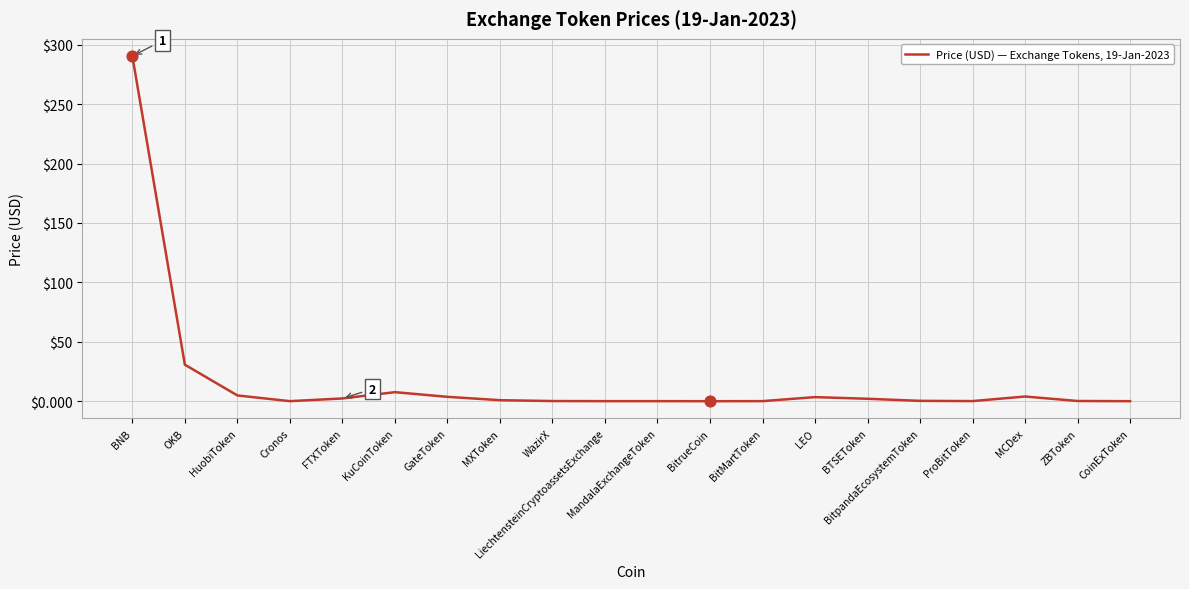

Which has a higher value, Cronos or HuobiToken?

HuobiToken